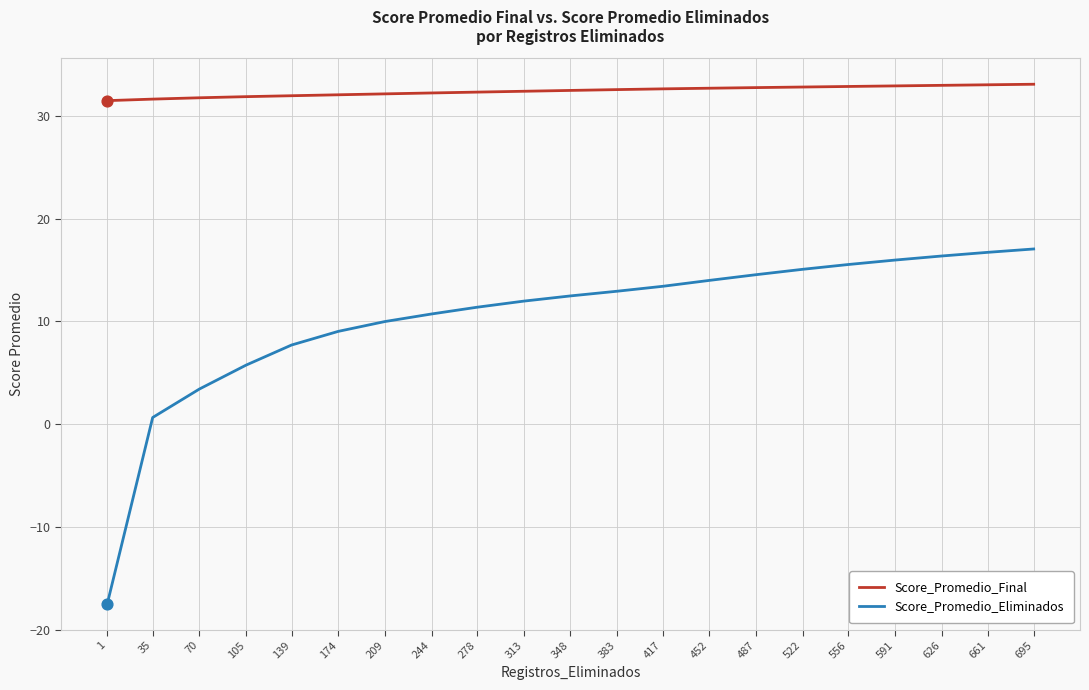

Which series has the largest total across all categories?

Score_Promedio_Final